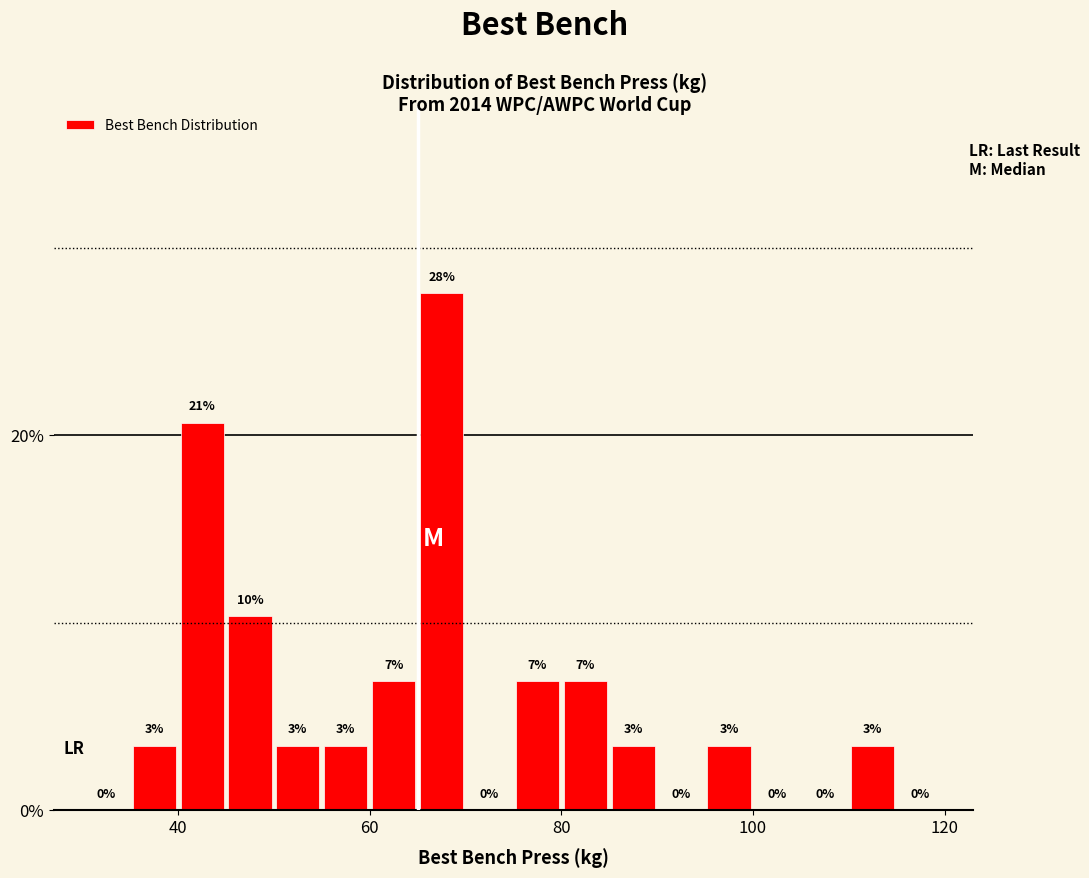

Read against the x-axis, roughly where is the centre of the tallest bar?

68